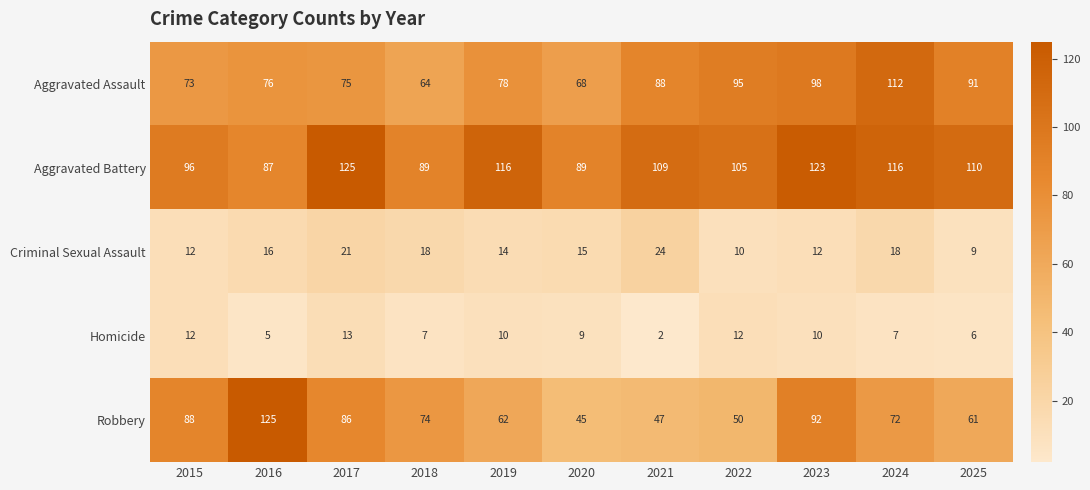

Read the Aggravated Battery value at 2019, to the nearest 5.

115